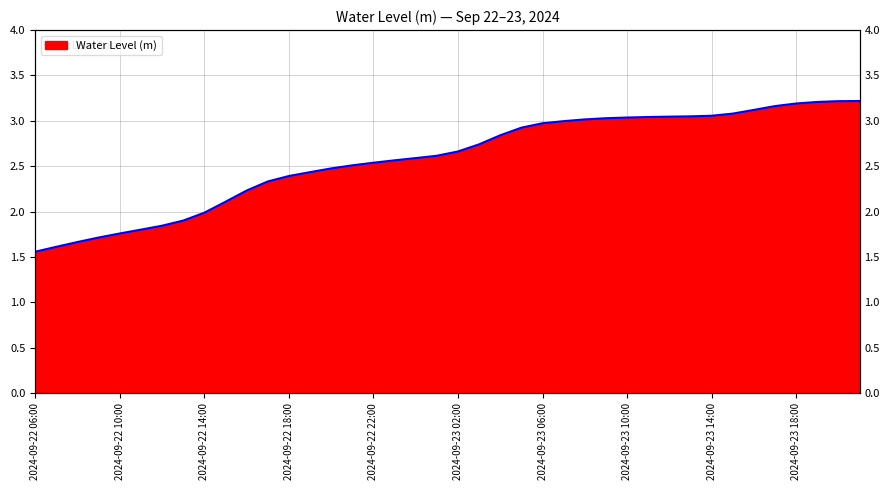

What is the smallest value displayed?

1.6